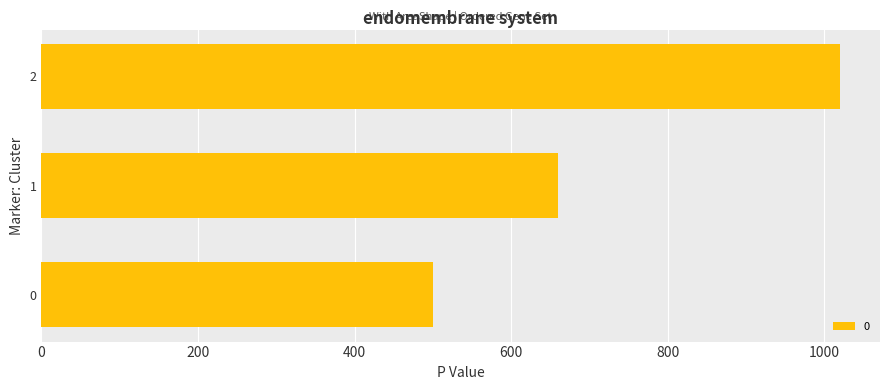

How many data points does each series have?

3